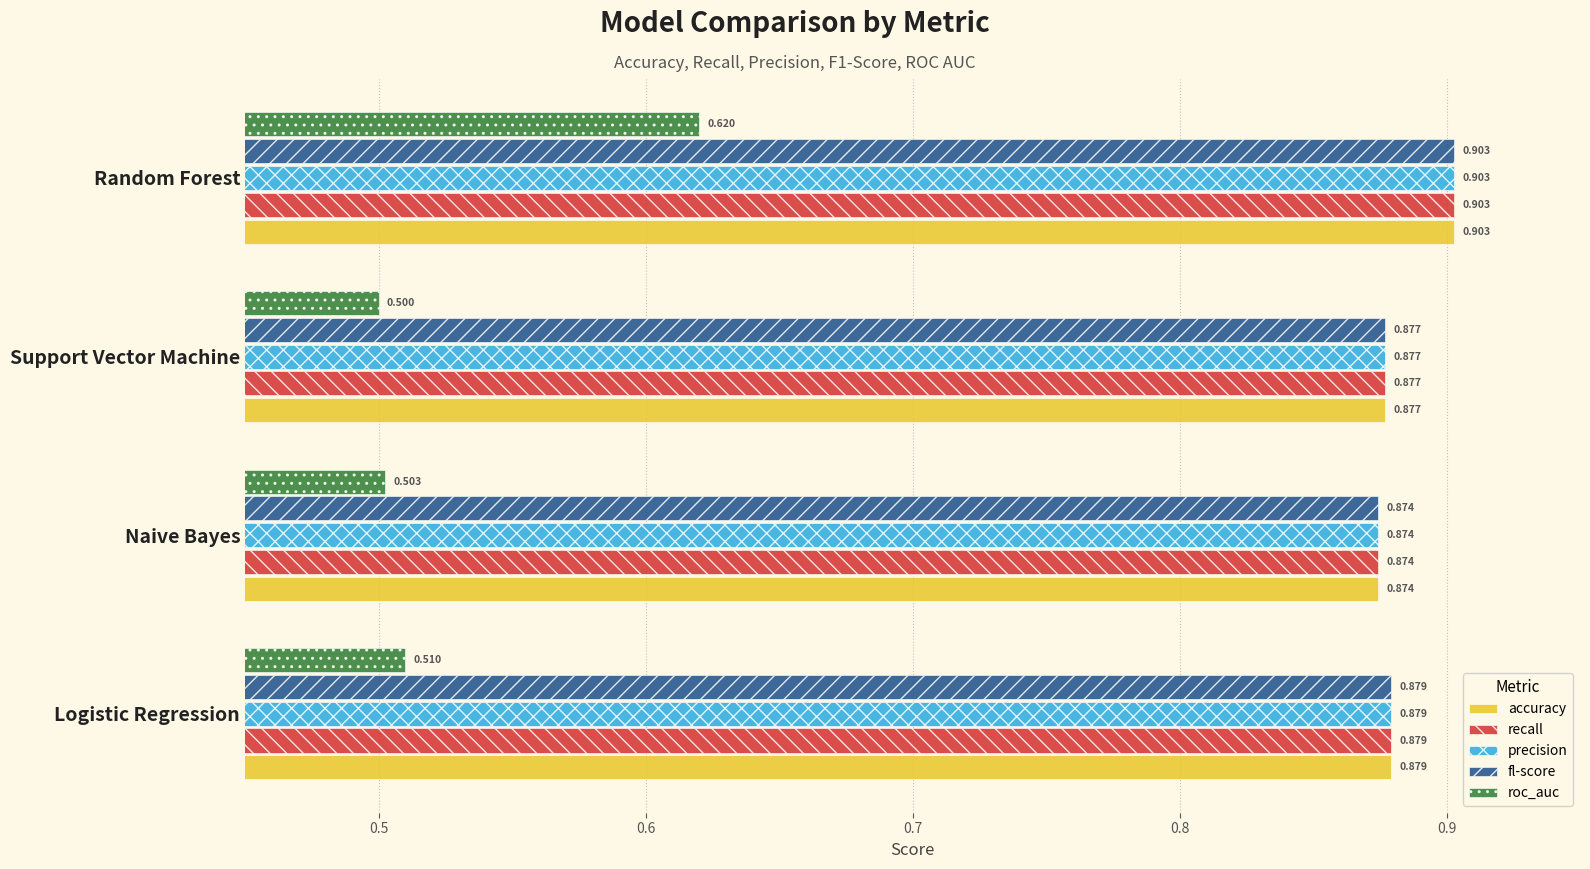

At which category does the chart reach its peak across all series?

Random Forest